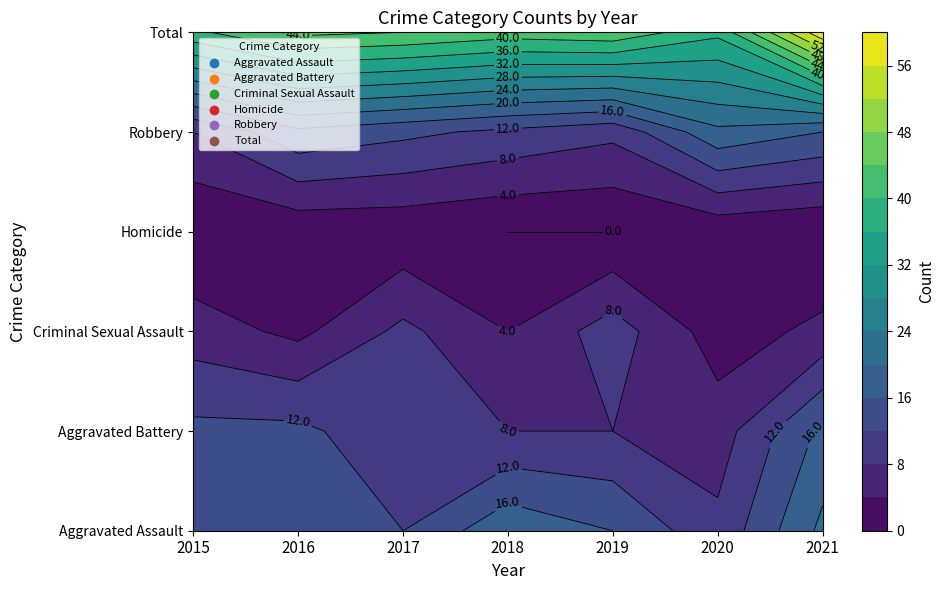

Is the value of Total at 2019 greater than the value of Aggravated Battery at 2018?

Yes